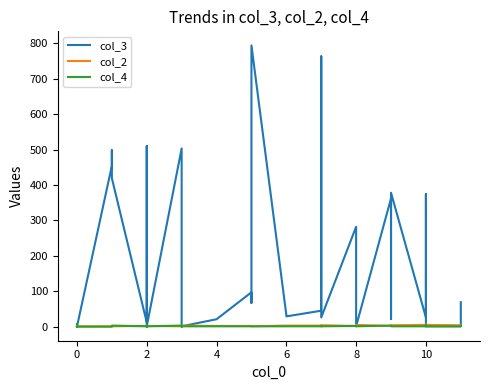

Rank the series by their maximum value, from lowest to highest.

col_2, col_4, col_3